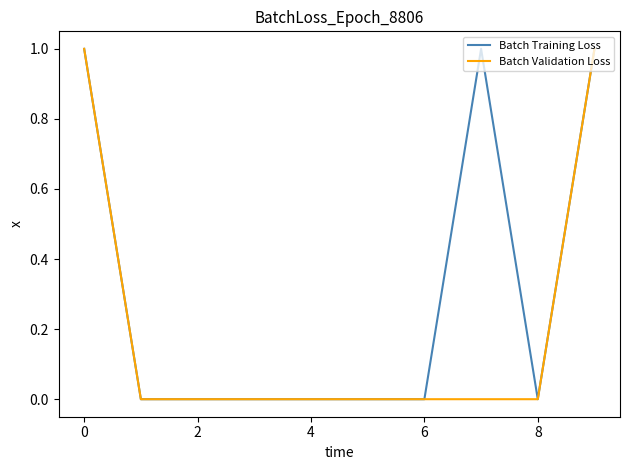

What are all the series names shown in the legend?

Batch Training Loss, Batch Validation Loss